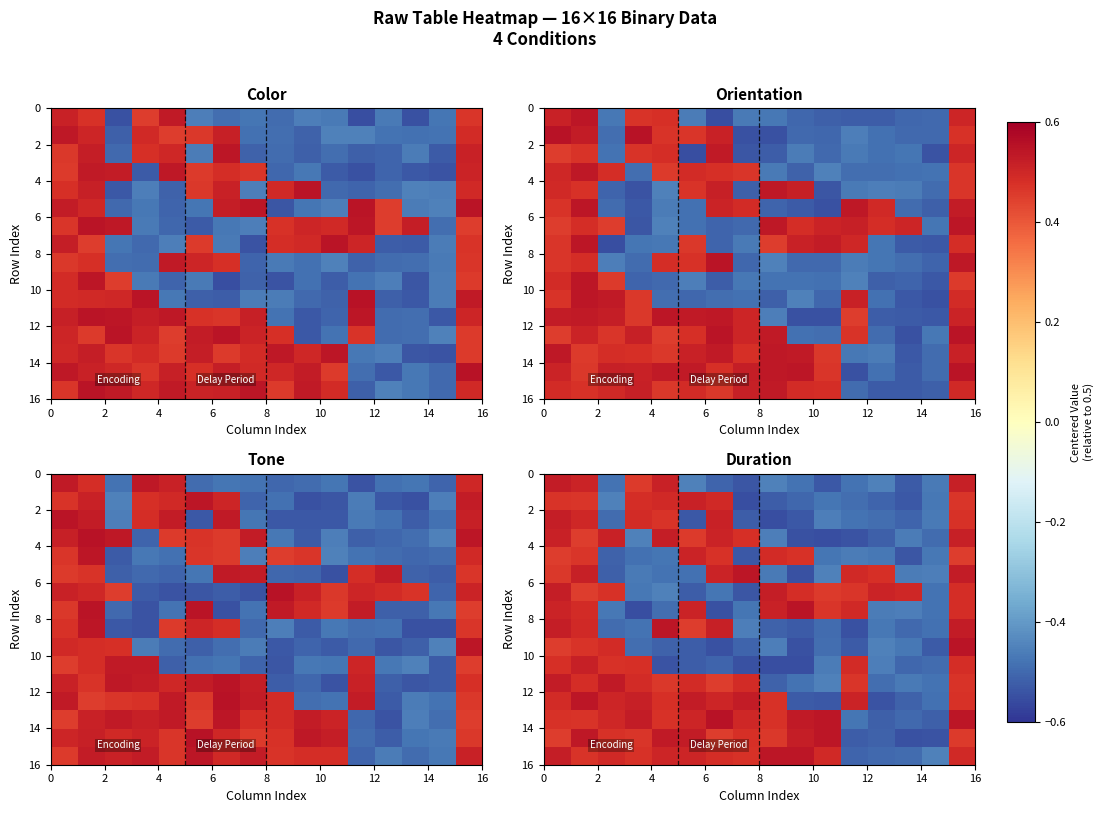

What is the total value across all series at 16?

-1.0